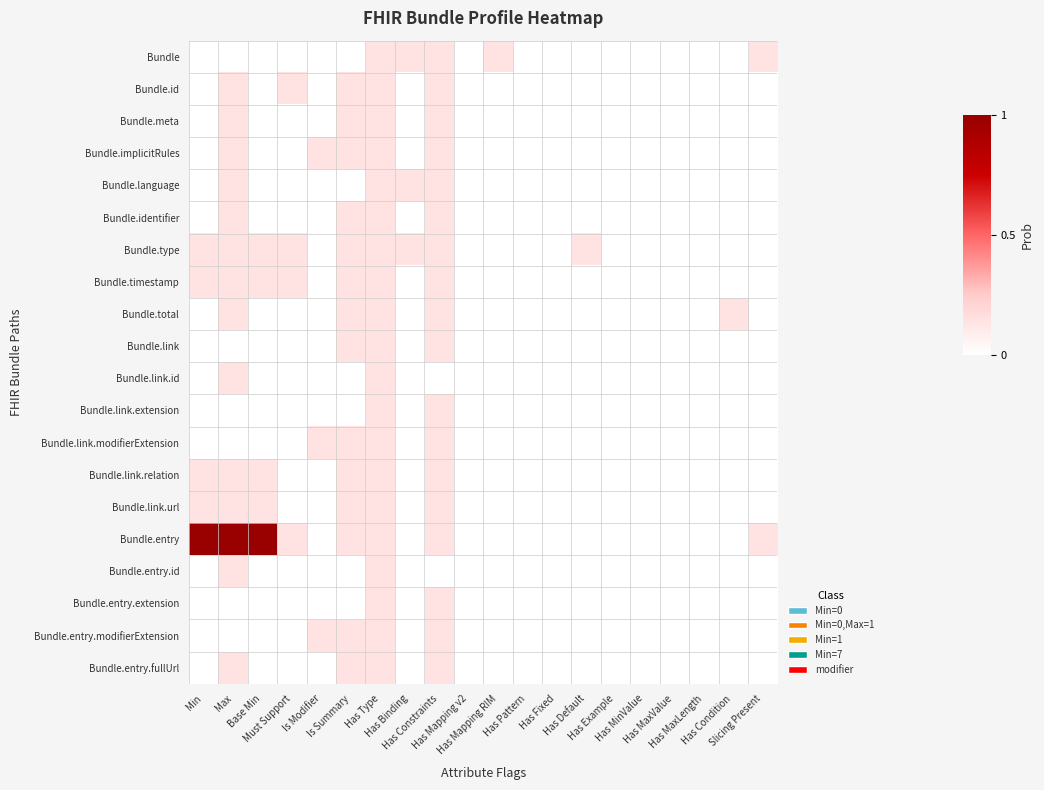

Reading right to left, transcribe all the data shown in this chart.

Bundle: Slicing Present=0.1	Has Condition=0.0	Has MaxLength=0.0	Has MaxValue=0.0	Has MinValue=0.0	Has Example=0.0	Has Default=0.0	Has Fixed=0.0	Has Pattern=0.0	Has Mapping RIM=0.1	Has Mapping v2=0.0	Has Constraints=0.1	Has Binding=0.1	Has Type=0.1	Is Summary=0.0	Is Modifier=0.0	Must Support=0.0	Base Min=0.0	Max=0.0	Min=0.0
Bundle.id: Slicing Present=0.0	Has Condition=0.0	Has MaxLength=0.0	Has MaxValue=0.0	Has MinValue=0.0	Has Example=0.0	Has Default=0.0	Has Fixed=0.0	Has Pattern=0.0	Has Mapping RIM=0.0	Has Mapping v2=0.0	Has Constraints=0.1	Has Binding=0.0	Has Type=0.1	Is Summary=0.1	Is Modifier=0.0	Must Support=0.1	Base Min=0.0	Max=0.1	Min=0.0
Bundle.meta: Slicing Present=0.0	Has Condition=0.0	Has MaxLength=0.0	Has MaxValue=0.0	Has MinValue=0.0	Has Example=0.0	Has Default=0.0	Has Fixed=0.0	Has Pattern=0.0	Has Mapping RIM=0.0	Has Mapping v2=0.0	Has Constraints=0.1	Has Binding=0.0	Has Type=0.1	Is Summary=0.1	Is Modifier=0.0	Must Support=0.0	Base Min=0.0	Max=0.1	Min=0.0
Bundle.implicitRules: Slicing Present=0.0	Has Condition=0.0	Has MaxLength=0.0	Has MaxValue=0.0	Has MinValue=0.0	Has Example=0.0	Has Default=0.0	Has Fixed=0.0	Has Pattern=0.0	Has Mapping RIM=0.0	Has Mapping v2=0.0	Has Constraints=0.1	Has Binding=0.0	Has Type=0.1	Is Summary=0.1	Is Modifier=0.1	Must Support=0.0	Base Min=0.0	Max=0.1	Min=0.0
Bundle.language: Slicing Present=0.0	Has Condition=0.0	Has MaxLength=0.0	Has MaxValue=0.0	Has MinValue=0.0	Has Example=0.0	Has Default=0.0	Has Fixed=0.0	Has Pattern=0.0	Has Mapping RIM=0.0	Has Mapping v2=0.0	Has Constraints=0.1	Has Binding=0.1	Has Type=0.1	Is Summary=0.0	Is Modifier=0.0	Must Support=0.0	Base Min=0.0	Max=0.1	Min=0.0
Bundle.identifier: Slicing Present=0.0	Has Condition=0.0	Has MaxLength=0.0	Has MaxValue=0.0	Has MinValue=0.0	Has Example=0.0	Has Default=0.0	Has Fixed=0.0	Has Pattern=0.0	Has Mapping RIM=0.0	Has Mapping v2=0.0	Has Constraints=0.1	Has Binding=0.0	Has Type=0.1	Is Summary=0.1	Is Modifier=0.0	Must Support=0.0	Base Min=0.0	Max=0.1	Min=0.0
Bundle.type: Slicing Present=0.0	Has Condition=0.0	Has MaxLength=0.0	Has MaxValue=0.0	Has MinValue=0.0	Has Example=0.0	Has Default=0.1	Has Fixed=0.0	Has Pattern=0.0	Has Mapping RIM=0.0	Has Mapping v2=0.0	Has Constraints=0.1	Has Binding=0.1	Has Type=0.1	Is Summary=0.1	Is Modifier=0.0	Must Support=0.1	Base Min=0.1	Max=0.1	Min=0.1
Bundle.timestamp: Slicing Present=0.0	Has Condition=0.0	Has MaxLength=0.0	Has MaxValue=0.0	Has MinValue=0.0	Has Example=0.0	Has Default=0.0	Has Fixed=0.0	Has Pattern=0.0	Has Mapping RIM=0.0	Has Mapping v2=0.0	Has Constraints=0.1	Has Binding=0.0	Has Type=0.1	Is Summary=0.1	Is Modifier=0.0	Must Support=0.1	Base Min=0.1	Max=0.1	Min=0.1
Bundle.total: Slicing Present=0.0	Has Condition=0.1	Has MaxLength=0.0	Has MaxValue=0.0	Has MinValue=0.0	Has Example=0.0	Has Default=0.0	Has Fixed=0.0	Has Pattern=0.0	Has Mapping RIM=0.0	Has Mapping v2=0.0	Has Constraints=0.1	Has Binding=0.0	Has Type=0.1	Is Summary=0.1	Is Modifier=0.0	Must Support=0.0	Base Min=0.0	Max=0.1	Min=0.0
Bundle.link: Slicing Present=0.0	Has Condition=0.0	Has MaxLength=0.0	Has MaxValue=0.0	Has MinValue=0.0	Has Example=0.0	Has Default=0.0	Has Fixed=0.0	Has Pattern=0.0	Has Mapping RIM=0.0	Has Mapping v2=0.0	Has Constraints=0.1	Has Binding=0.0	Has Type=0.1	Is Summary=0.1	Is Modifier=0.0	Must Support=0.0	Base Min=0.0	Max=0.0	Min=0.0
Bundle.link.id: Slicing Present=0.0	Has Condition=0.0	Has MaxLength=0.0	Has MaxValue=0.0	Has MinValue=0.0	Has Example=0.0	Has Default=0.0	Has Fixed=0.0	Has Pattern=0.0	Has Mapping RIM=0.0	Has Mapping v2=0.0	Has Constraints=0.0	Has Binding=0.0	Has Type=0.1	Is Summary=0.0	Is Modifier=0.0	Must Support=0.0	Base Min=0.0	Max=0.1	Min=0.0
Bundle.link.extension: Slicing Present=0.0	Has Condition=0.0	Has MaxLength=0.0	Has MaxValue=0.0	Has MinValue=0.0	Has Example=0.0	Has Default=0.0	Has Fixed=0.0	Has Pattern=0.0	Has Mapping RIM=0.0	Has Mapping v2=0.0	Has Constraints=0.1	Has Binding=0.0	Has Type=0.1	Is Summary=0.0	Is Modifier=0.0	Must Support=0.0	Base Min=0.0	Max=0.0	Min=0.0
Bundle.link.modifierExtension: Slicing Present=0.0	Has Condition=0.0	Has MaxLength=0.0	Has MaxValue=0.0	Has MinValue=0.0	Has Example=0.0	Has Default=0.0	Has Fixed=0.0	Has Pattern=0.0	Has Mapping RIM=0.0	Has Mapping v2=0.0	Has Constraints=0.1	Has Binding=0.0	Has Type=0.1	Is Summary=0.1	Is Modifier=0.1	Must Support=0.0	Base Min=0.0	Max=0.0	Min=0.0
Bundle.link.relation: Slicing Present=0.0	Has Condition=0.0	Has MaxLength=0.0	Has MaxValue=0.0	Has MinValue=0.0	Has Example=0.0	Has Default=0.0	Has Fixed=0.0	Has Pattern=0.0	Has Mapping RIM=0.0	Has Mapping v2=0.0	Has Constraints=0.1	Has Binding=0.0	Has Type=0.1	Is Summary=0.1	Is Modifier=0.0	Must Support=0.0	Base Min=0.1	Max=0.1	Min=0.1
Bundle.link.url: Slicing Present=0.0	Has Condition=0.0	Has MaxLength=0.0	Has MaxValue=0.0	Has MinValue=0.0	Has Example=0.0	Has Default=0.0	Has Fixed=0.0	Has Pattern=0.0	Has Mapping RIM=0.0	Has Mapping v2=0.0	Has Constraints=0.1	Has Binding=0.0	Has Type=0.1	Is Summary=0.1	Is Modifier=0.0	Must Support=0.0	Base Min=0.1	Max=0.1	Min=0.1
Bundle.entry: Slicing Present=0.1	Has Condition=0.0	Has MaxLength=0.0	Has MaxValue=0.0	Has MinValue=0.0	Has Example=0.0	Has Default=0.0	Has Fixed=0.0	Has Pattern=0.0	Has Mapping RIM=0.0	Has Mapping v2=0.0	Has Constraints=0.1	Has Binding=0.0	Has Type=0.1	Is Summary=0.1	Is Modifier=0.0	Must Support=0.1	Base Min=1.0	Max=1.0	Min=1.0
Bundle.entry.id: Slicing Present=0.0	Has Condition=0.0	Has MaxLength=0.0	Has MaxValue=0.0	Has MinValue=0.0	Has Example=0.0	Has Default=0.0	Has Fixed=0.0	Has Pattern=0.0	Has Mapping RIM=0.0	Has Mapping v2=0.0	Has Constraints=0.0	Has Binding=0.0	Has Type=0.1	Is Summary=0.0	Is Modifier=0.0	Must Support=0.0	Base Min=0.0	Max=0.1	Min=0.0
Bundle.entry.extension: Slicing Present=0.0	Has Condition=0.0	Has MaxLength=0.0	Has MaxValue=0.0	Has MinValue=0.0	Has Example=0.0	Has Default=0.0	Has Fixed=0.0	Has Pattern=0.0	Has Mapping RIM=0.0	Has Mapping v2=0.0	Has Constraints=0.1	Has Binding=0.0	Has Type=0.1	Is Summary=0.0	Is Modifier=0.0	Must Support=0.0	Base Min=0.0	Max=0.0	Min=0.0
Bundle.entry.modifierExtension: Slicing Present=0.0	Has Condition=0.0	Has MaxLength=0.0	Has MaxValue=0.0	Has MinValue=0.0	Has Example=0.0	Has Default=0.0	Has Fixed=0.0	Has Pattern=0.0	Has Mapping RIM=0.0	Has Mapping v2=0.0	Has Constraints=0.1	Has Binding=0.0	Has Type=0.1	Is Summary=0.1	Is Modifier=0.1	Must Support=0.0	Base Min=0.0	Max=0.0	Min=0.0
Bundle.entry.fullUrl: Slicing Present=0.0	Has Condition=0.0	Has MaxLength=0.0	Has MaxValue=0.0	Has MinValue=0.0	Has Example=0.0	Has Default=0.0	Has Fixed=0.0	Has Pattern=0.0	Has Mapping RIM=0.0	Has Mapping v2=0.0	Has Constraints=0.1	Has Binding=0.0	Has Type=0.1	Is Summary=0.1	Is Modifier=0.0	Must Support=0.0	Base Min=0.0	Max=0.1	Min=0.0